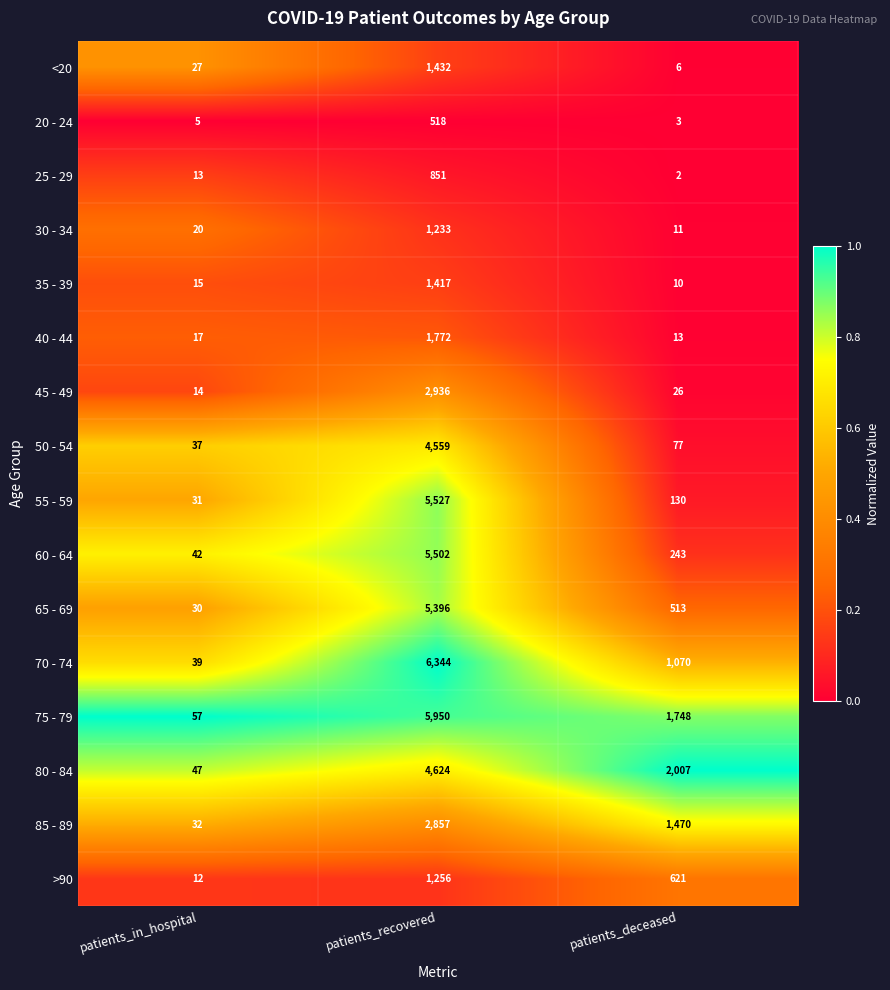

What is the sum of the 30 - 34 values at patients_deceased and patients_recovered?

1244